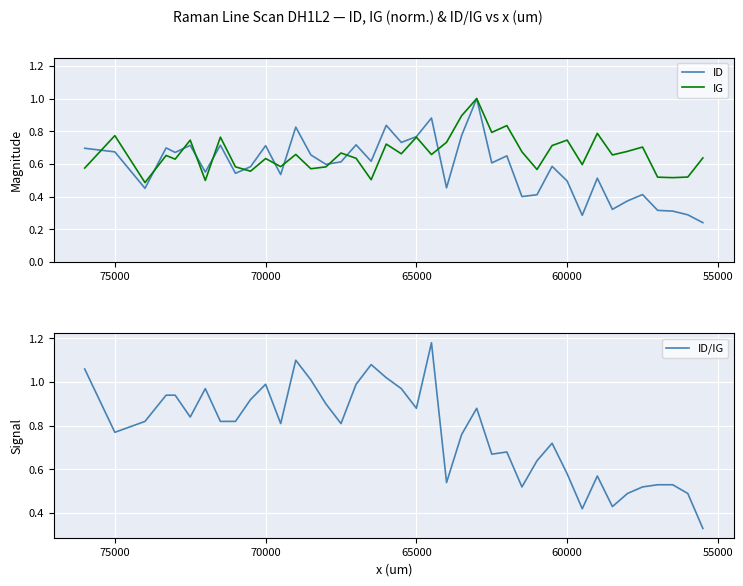

Reading left to right, list all the values displayed in this chart.

ID: 0.7	0.7	0.5	0.7	0.7	0.7	0.6	0.7	0.5	0.6	0.7	0.5	0.8	0.7	0.6	0.6	0.7	0.6	0.8	0.7	0.8	0.9	0.5	0.8	1.0	0.6	0.6	0.4	0.4	0.6	0.5	0.3	0.5	0.3	0.4	0.4	0.3	0.3	0.3	0.2
IG: 0.6	0.8	0.5	0.7	0.6	0.7	0.5	0.8	0.6	0.6	0.6	0.6	0.7	0.6	0.6	0.7	0.6	0.5	0.7	0.7	0.8	0.7	0.7	0.9	1.0	0.8	0.8	0.7	0.6	0.7	0.7	0.6	0.8	0.7	0.7	0.7	0.5	0.5	0.5	0.6
ID/IG: 1.1	0.8	0.8	0.9	0.9	0.8	1.0	0.8	0.8	0.9	1.0	0.8	1.1	1.0	0.9	0.8	1.0	1.1	1.0	1.0	0.9	1.2	0.5	0.8	0.9	0.7	0.7	0.5	0.6	0.7	0.6	0.4	0.6	0.4	0.5	0.5	0.5	0.5	0.5	0.3